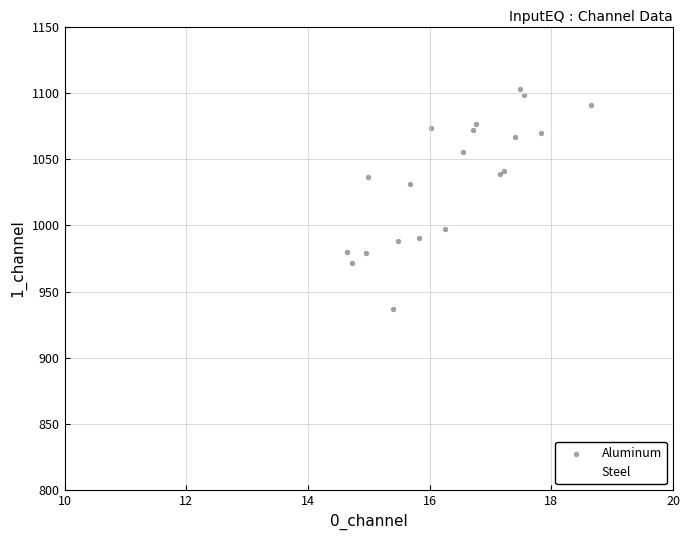

What are all the series names shown in the legend?

Aluminum, Steel